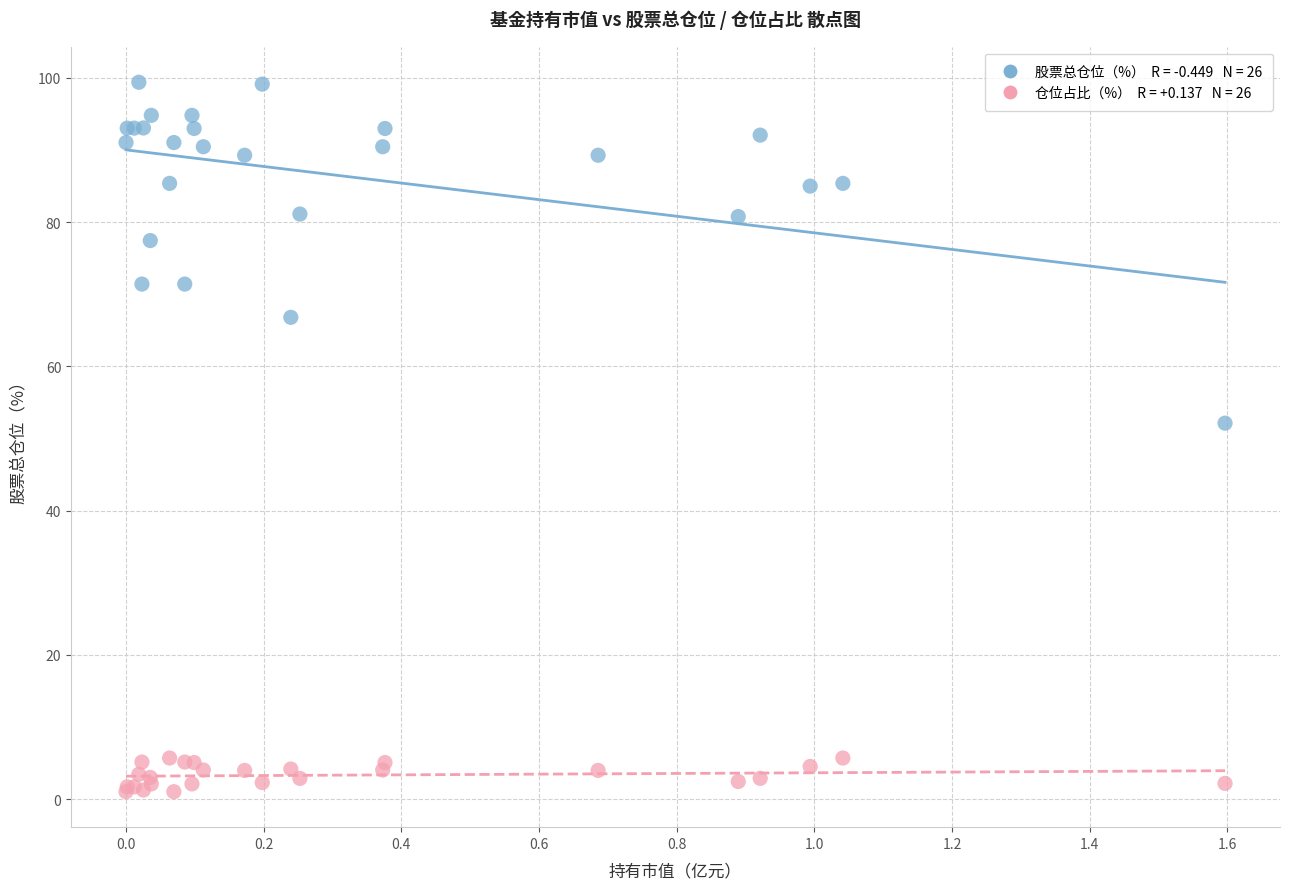

Across all series, what Y value is closest to 50?

52.1